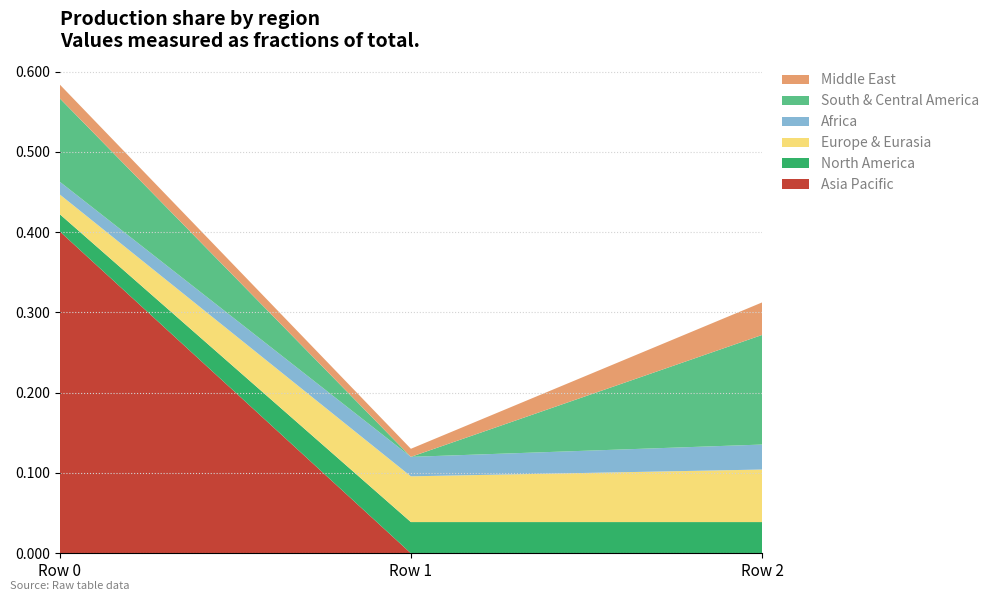

Reading right to left, list all the values displayed in this chart.

Asia Pacific: col_2=-0.0	col_1=-0.0	col_0=0.4
North America: col_2=0.0	col_1=0.0	col_0=0.0
Europe & Eurasia: col_2=0.1	col_1=0.1	col_0=0.0
Africa: col_2=0.0	col_1=0.0	col_0=0.0
South & Central America: col_2=0.1	col_1=-0.0	col_0=0.1
Middle East: col_2=0.0	col_1=0.0	col_0=0.0